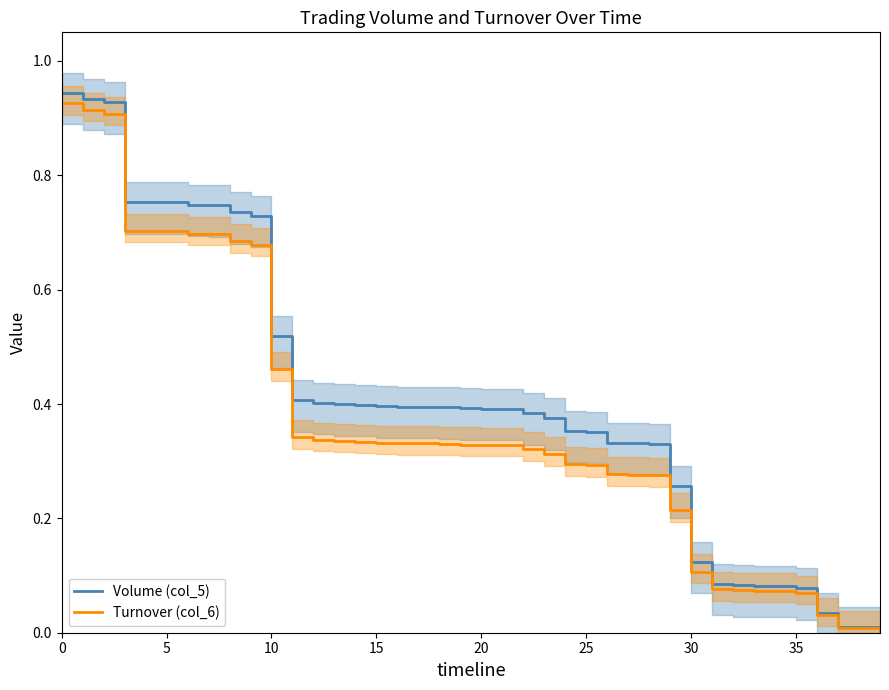

What are all the series names shown in the legend?

Volume (col_5), Turnover (col_6)